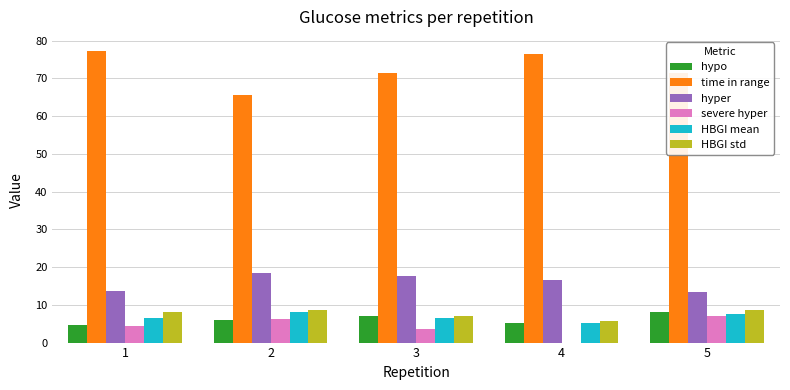

What is the total value across all series at 1?

114.4